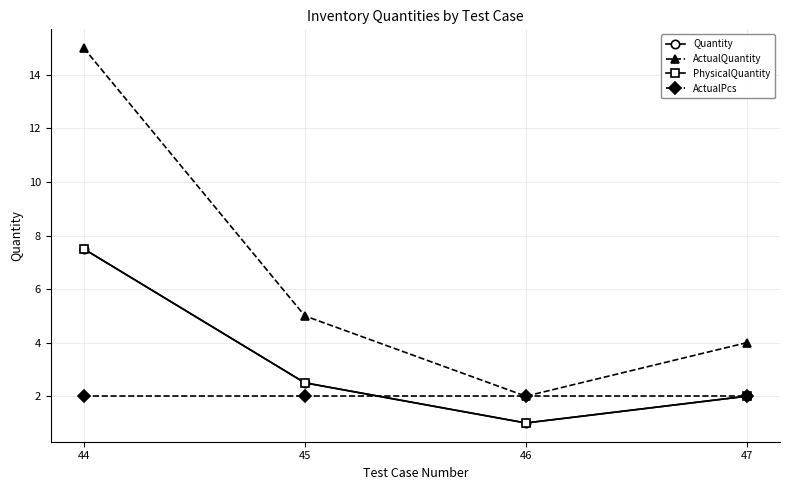

Reading left to right, transcribe all the data shown in this chart.

Quantity: 7.5	2.5	1.0	2.0
ActualQuantity: 15.0	5.0	2.0	4.0
PhysicalQuantity: 7.5	2.5	1.0	2.0
ActualPcs: 2.0	2.0	2.0	2.0